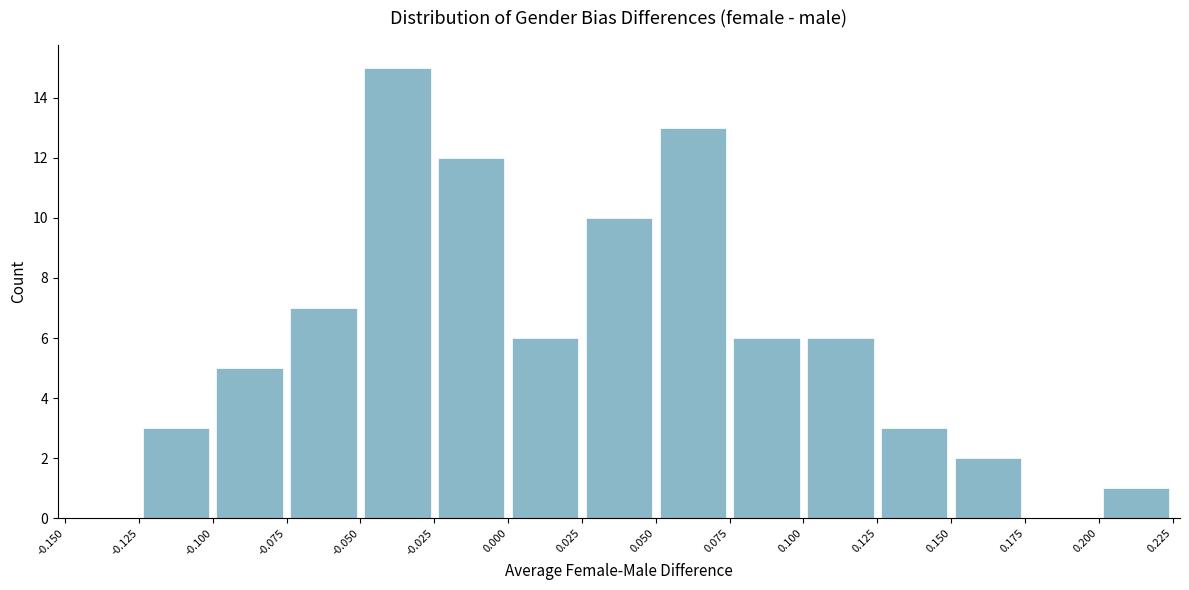

Over which range of the x-axis is the bar tallest?

-0.050 to -0.025